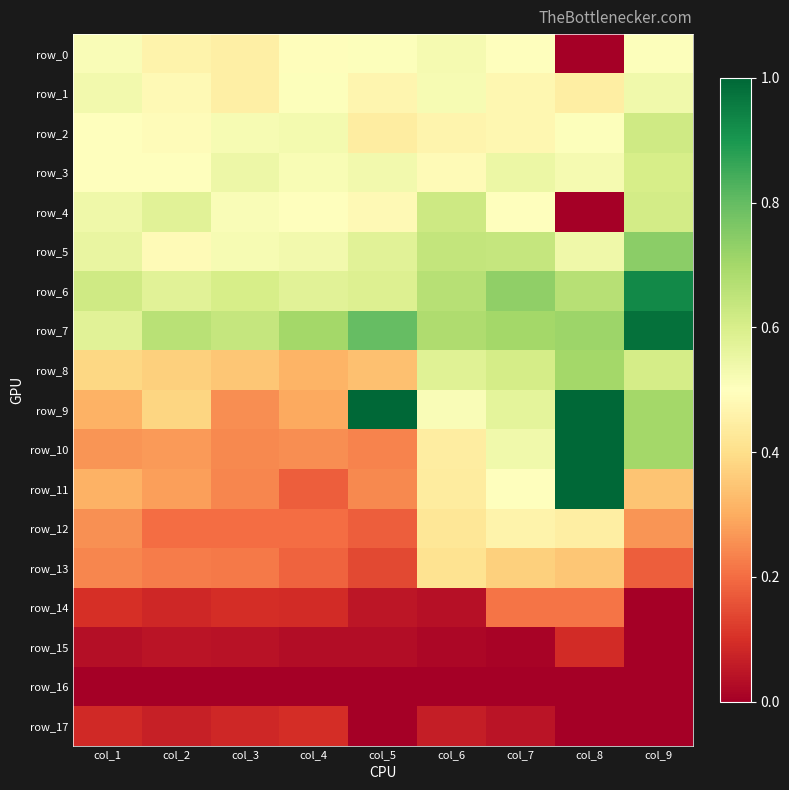

At which label does row_17 reach its peak?

col_4